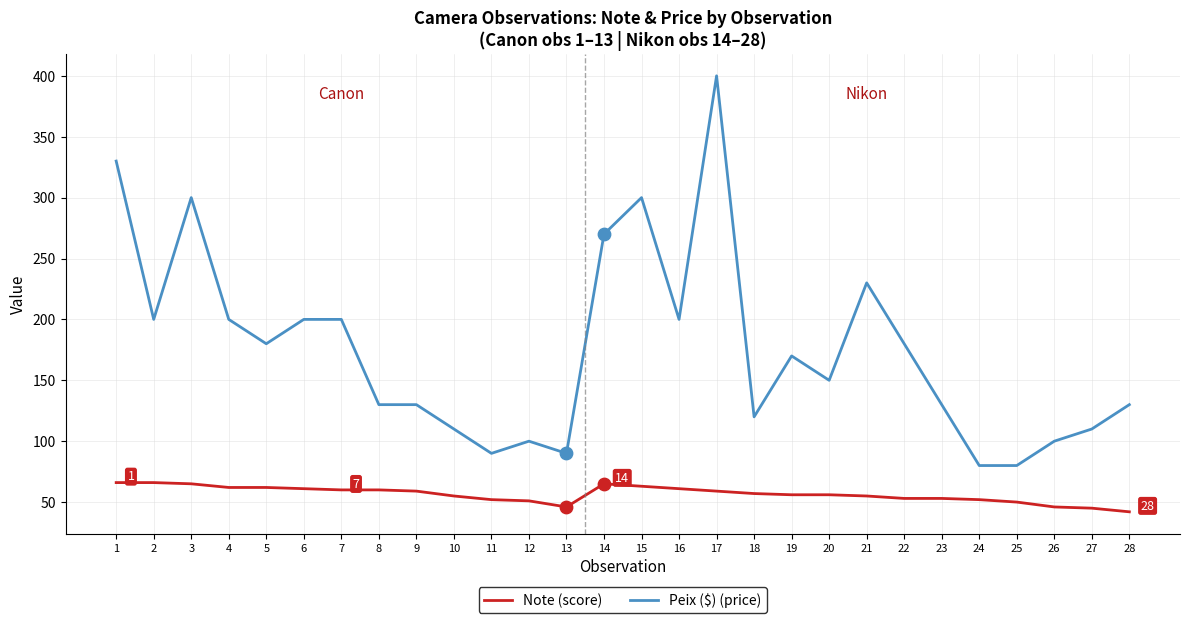

What is the total value across all series at 11?

142